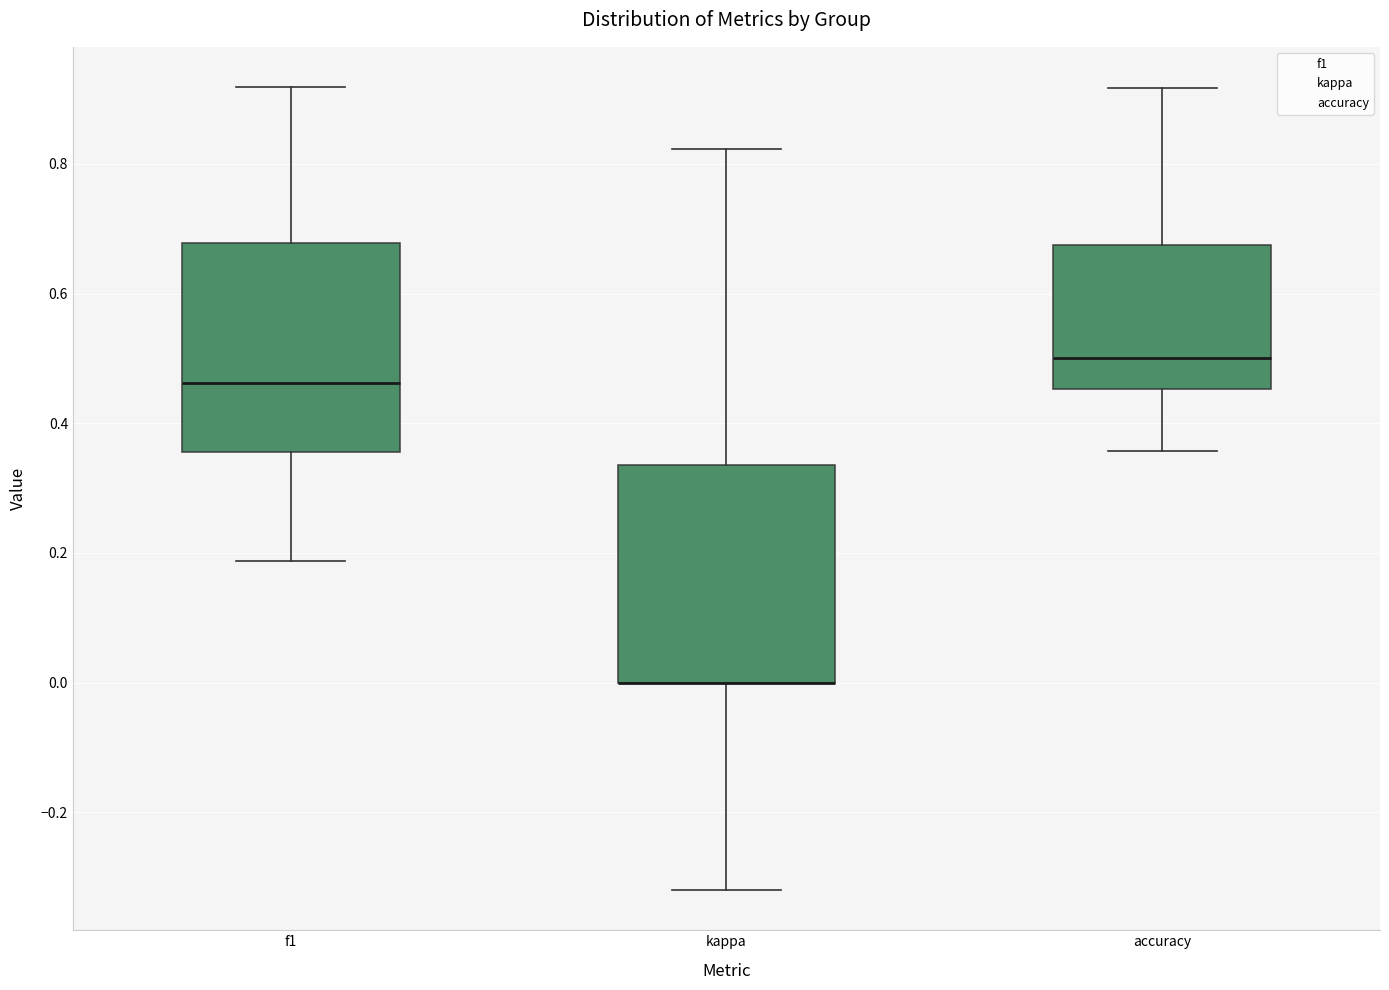

Reading left to right, read every box against the y-axis: the position of its median line, the range the box covers, and the ends of its whiskers. The values are not printed on the chart, so give them approximately, as read against the axis.

f1: median 0.46, box 0.36 to 0.68, whiskers 0.18 to 0.92
kappa: median 0.00 (drawn on the box's lower edge), box 0.00 to 0.34, whiskers -0.32 to 0.82
accuracy: median 0.50, box 0.46 to 0.68, whiskers 0.36 to 0.92